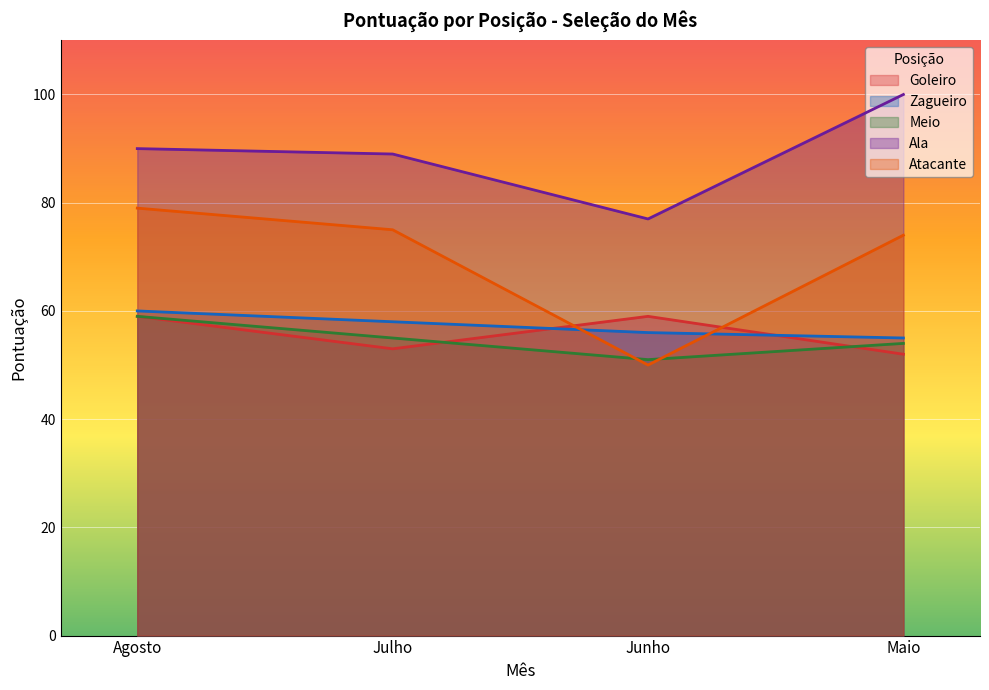

What is the label of the 2nd point from the left?

Julho